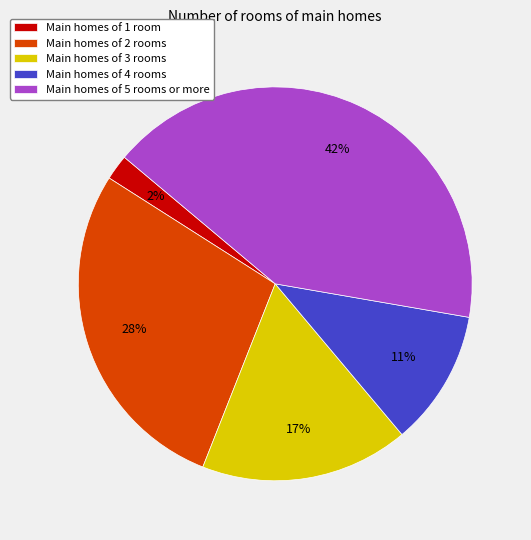

Is there any slice that represents more than half of the pie?

No